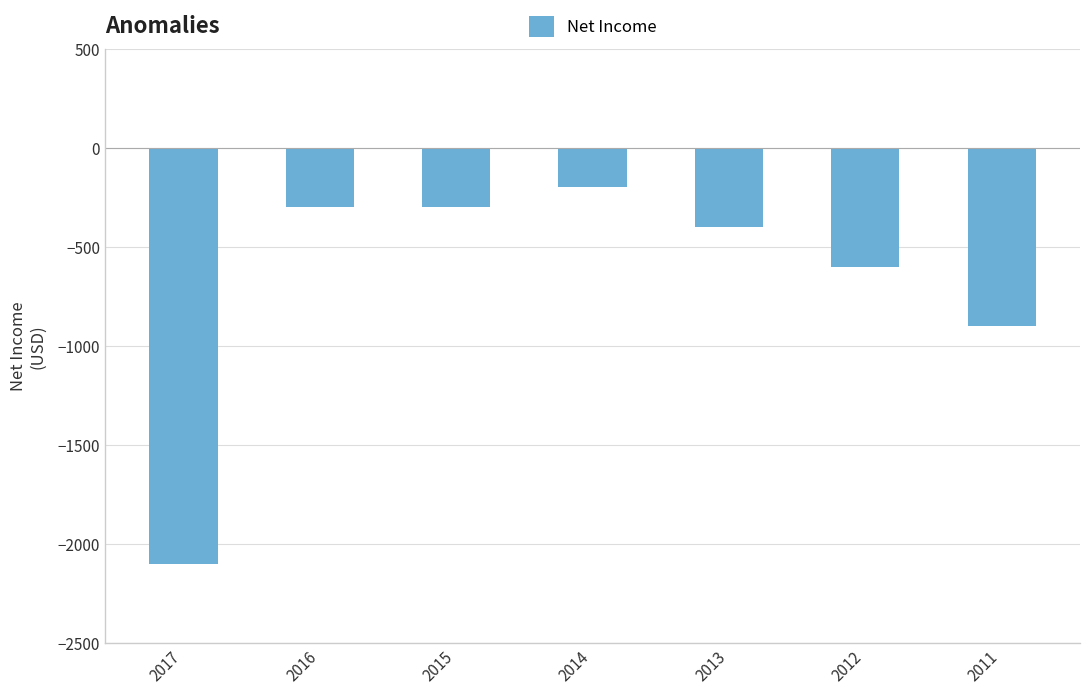

What is the minimum value shown in the chart?

-2100